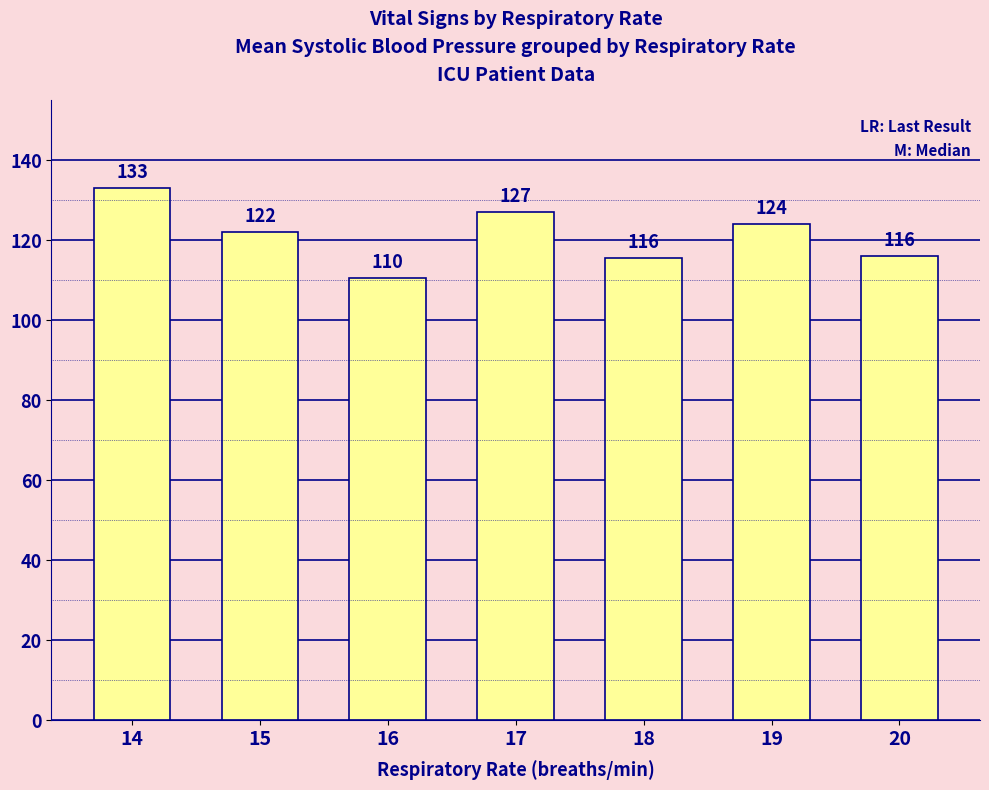

The chart shows a value of 115.6 at 18. True or false?

True